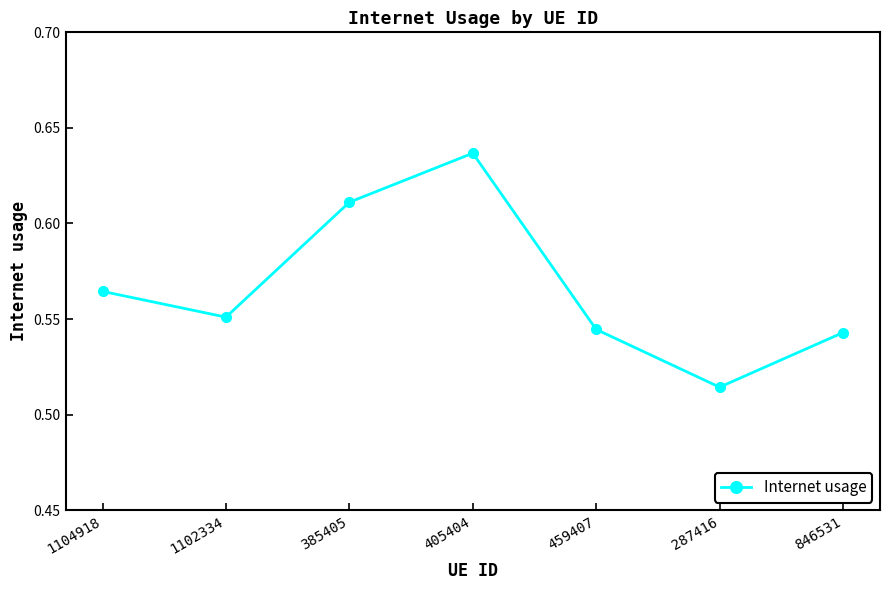

At which category does the chart reach its peak across all series?

405404